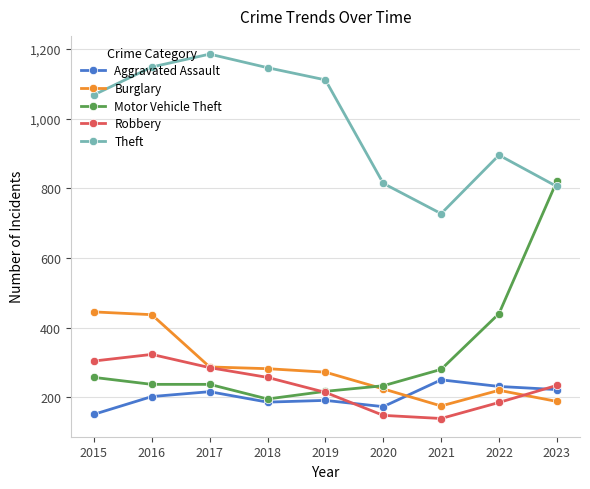

What is the spread (max minus min) of values at 2019?

920